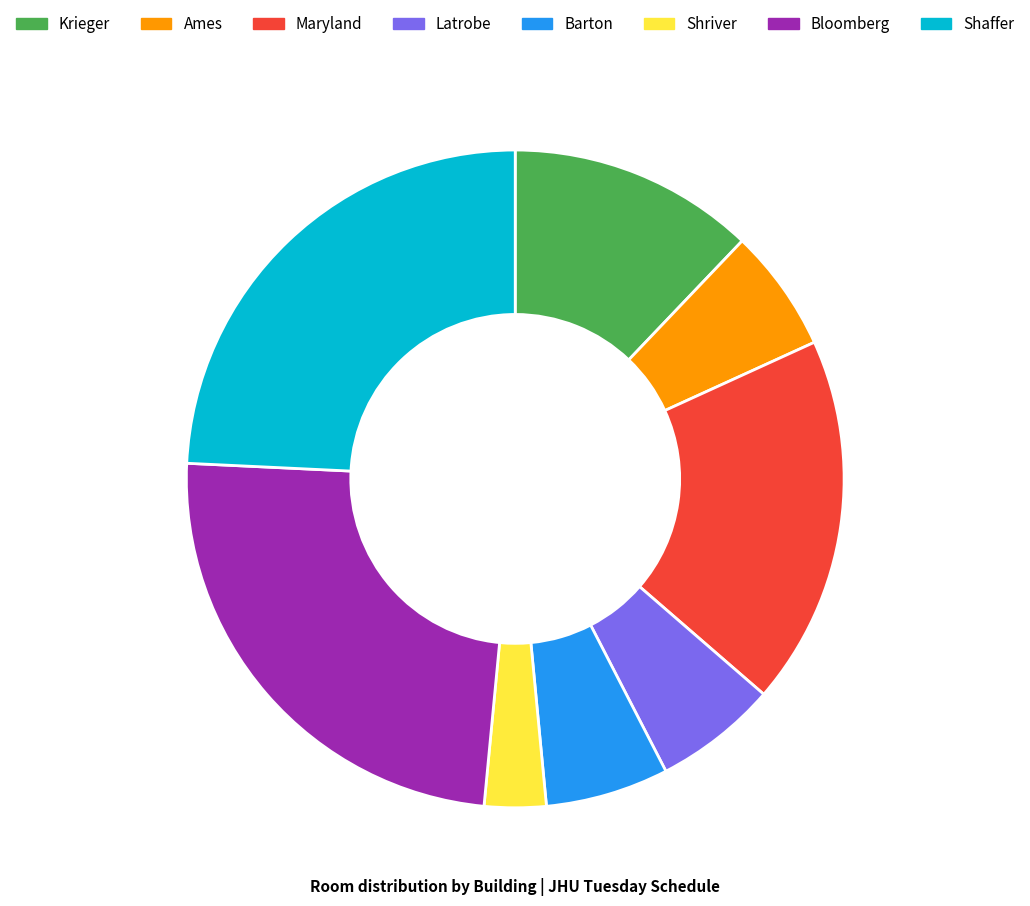

Is the sum of Ames and Krieger greater than half?

No